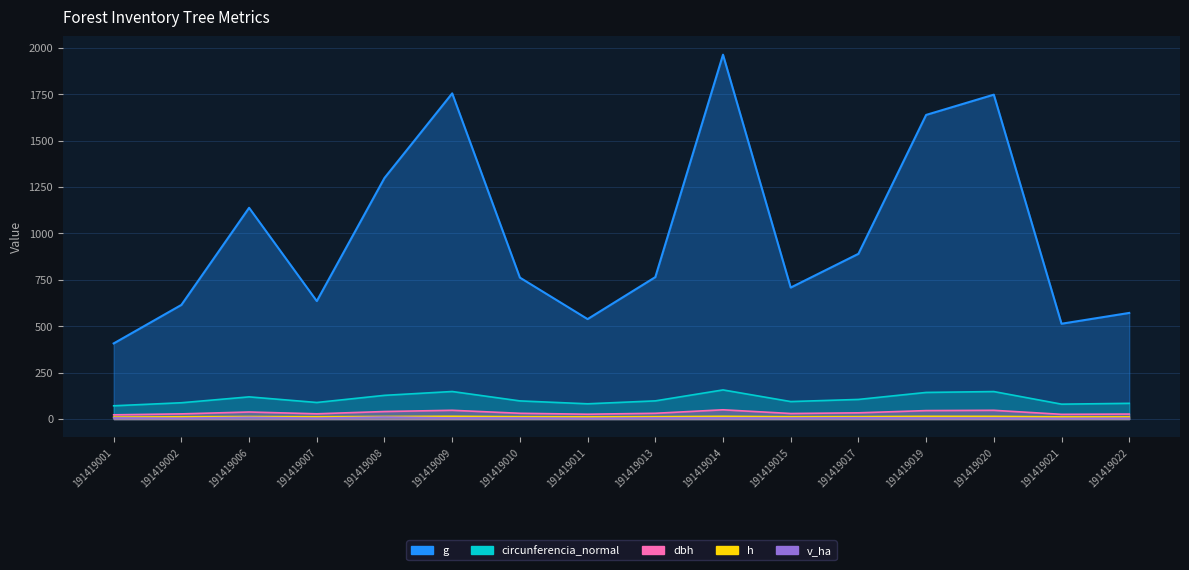

True or false: g and circunferencia_normal intersect in this chart.

False